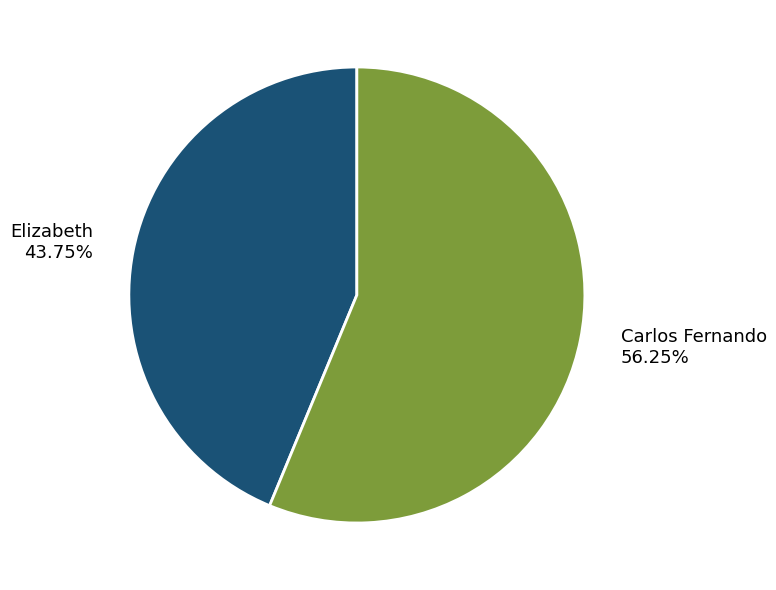

Which slice is the smallest?

Elizabeth